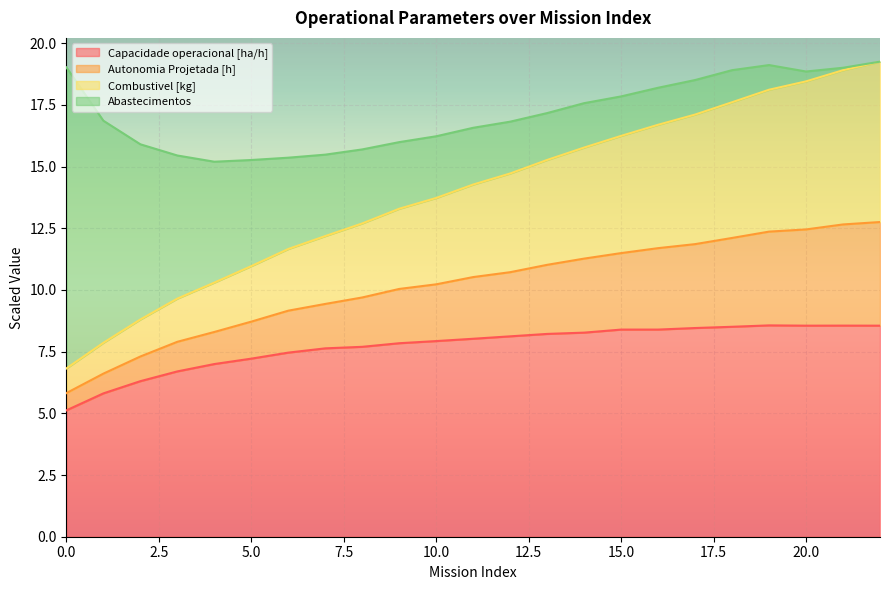

What is the minimum value for Capacidade operacional [ha/h]?

5.1